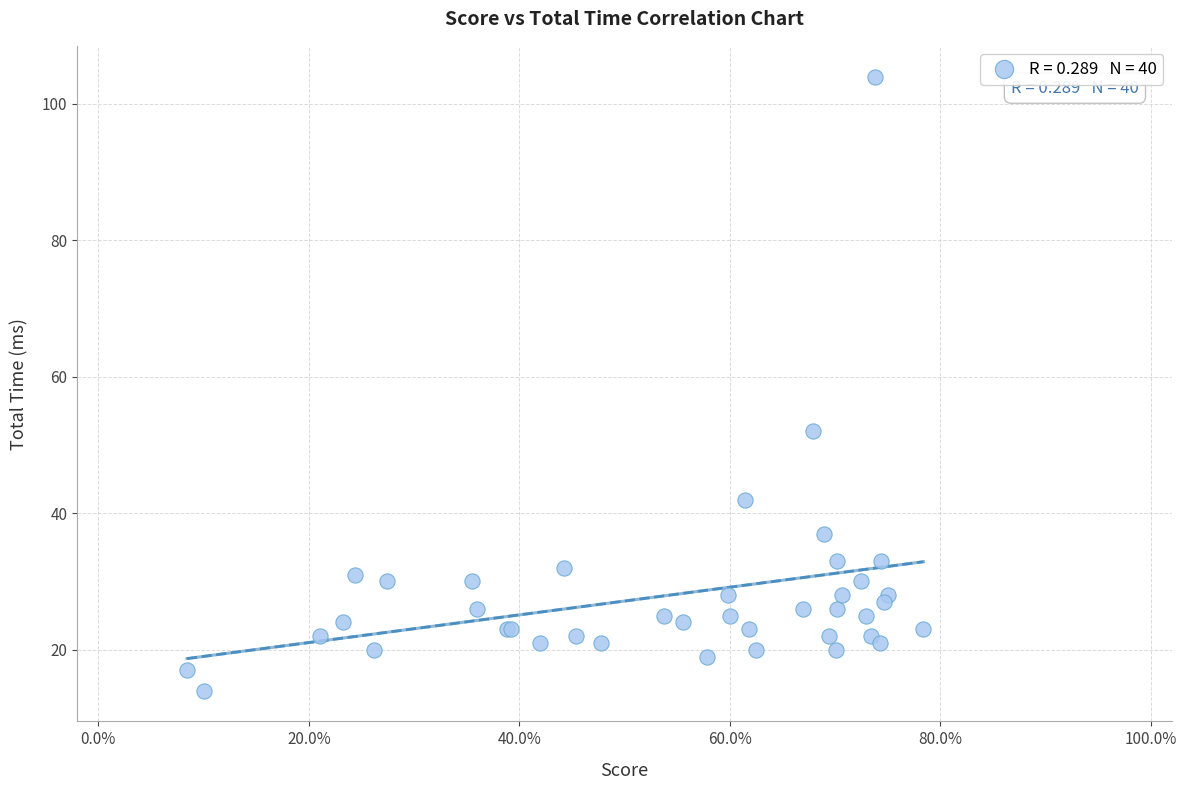

What Y value in the scatter plot is closest to 58?

52.0